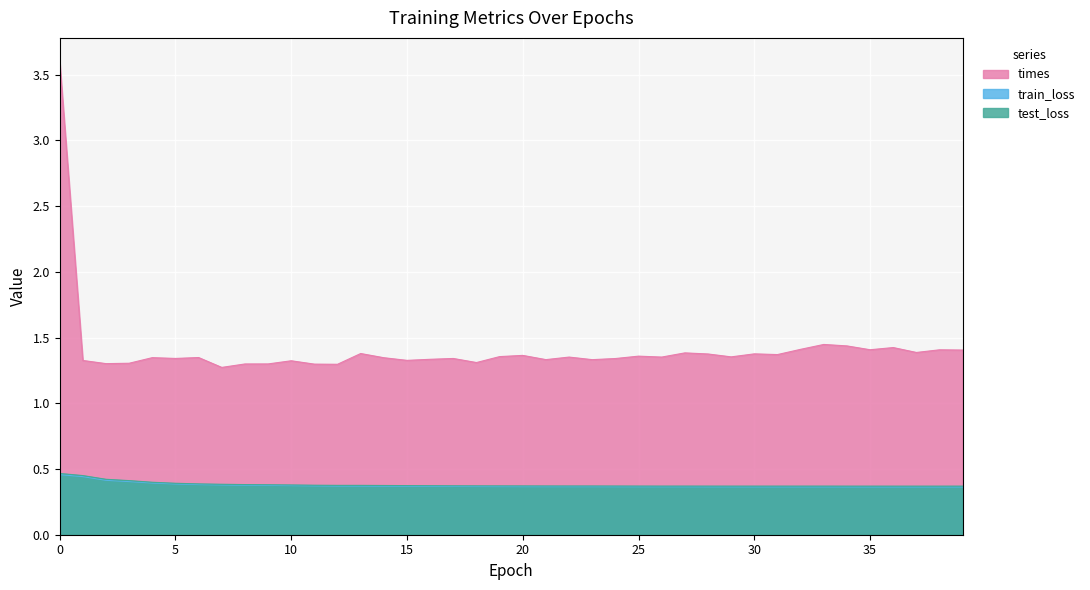

True or false: train_loss and test_loss cross at least once.

False